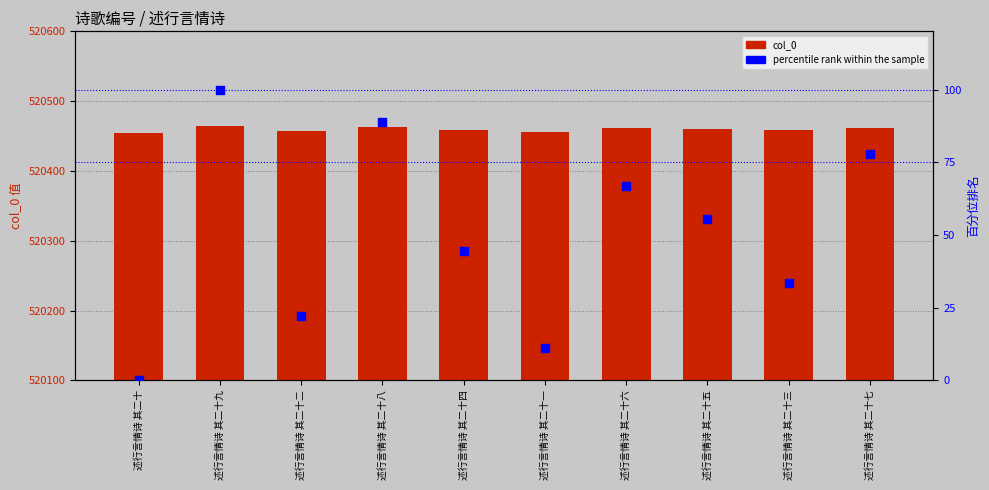

Which series has the largest total across all categories?

col_0